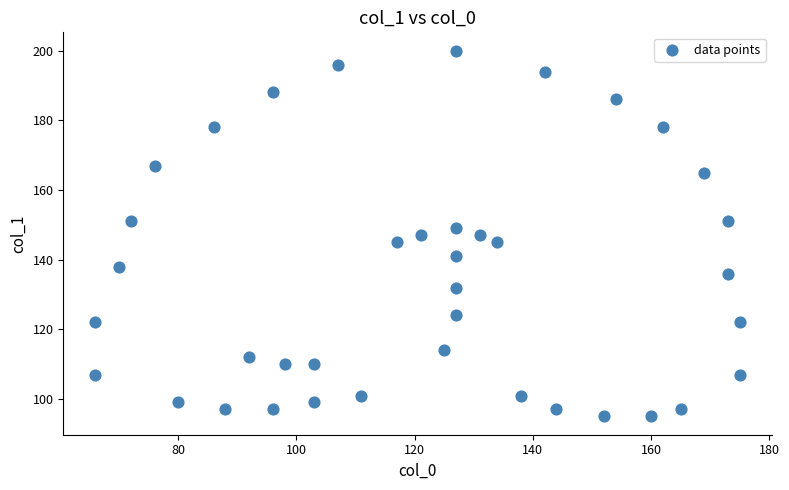

What is the range of Y values (max minus min)?

105